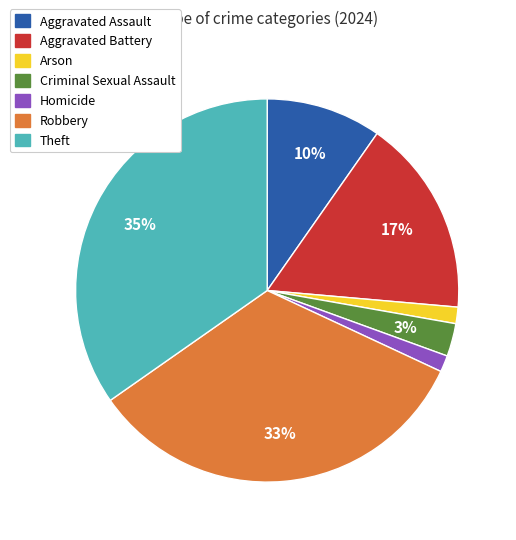

What is the largest slice in the pie chart?

Theft